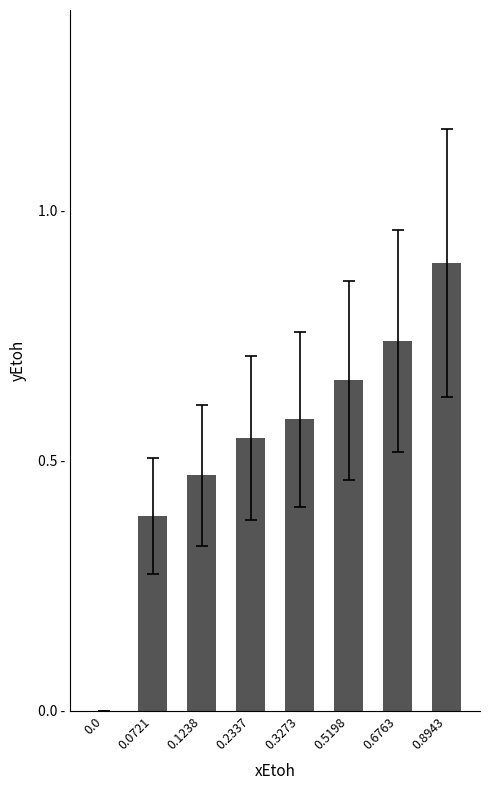

What is the maximum value shown in the chart?

0.9